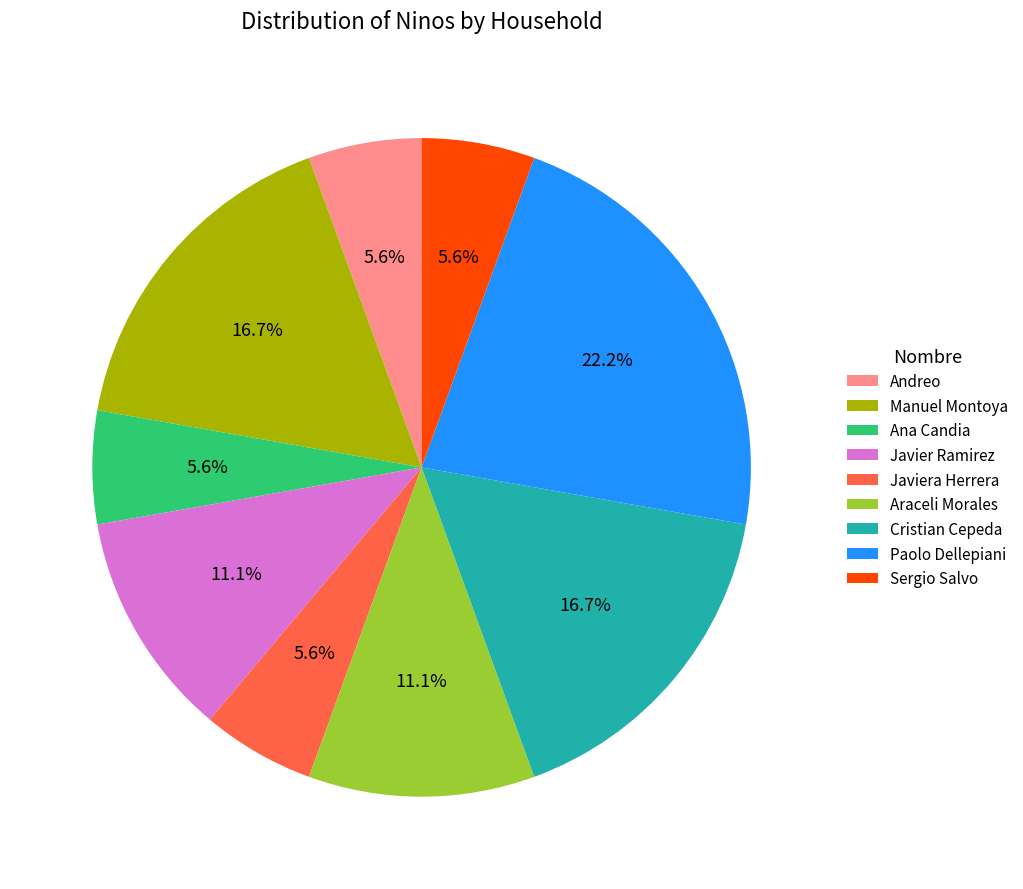

Between Javier Ramirez and Paolo Dellepiani, which is larger?

Paolo Dellepiani